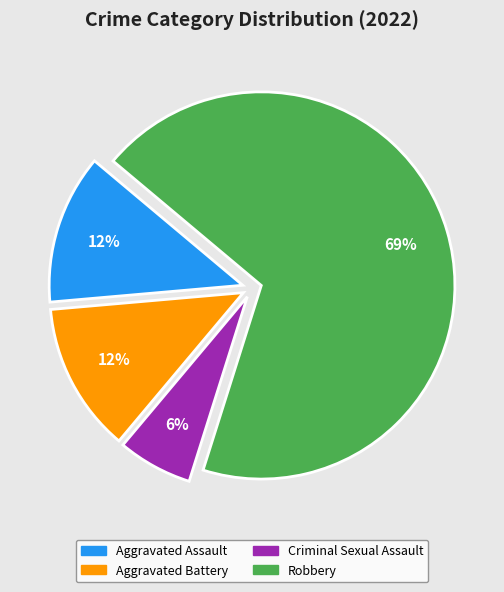

True or false: Aggravated Assault accounts for 12% of the total.

True